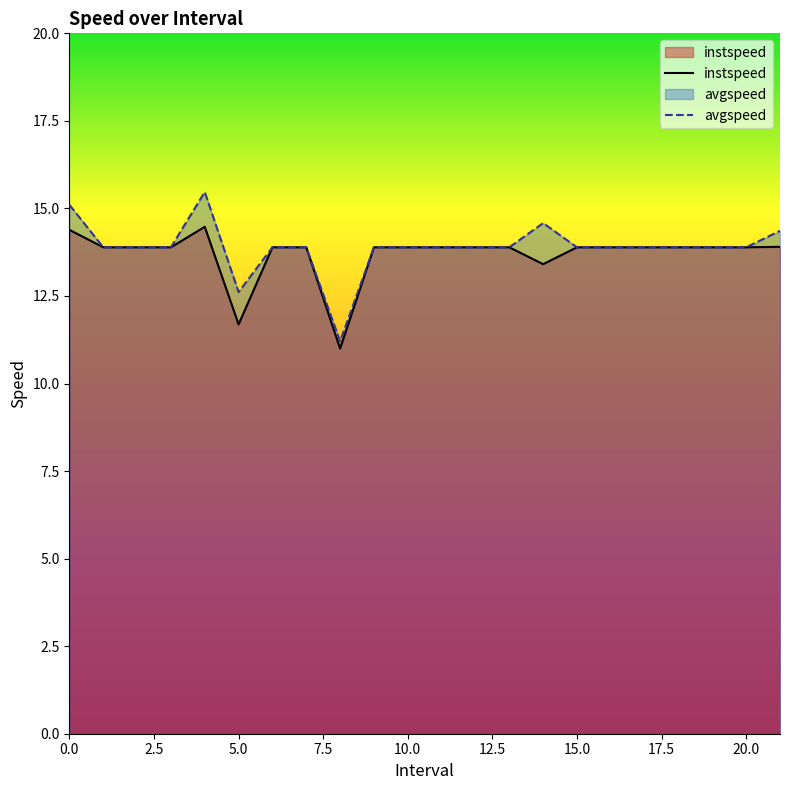

Which series has the largest total across all categories?

avgspeed